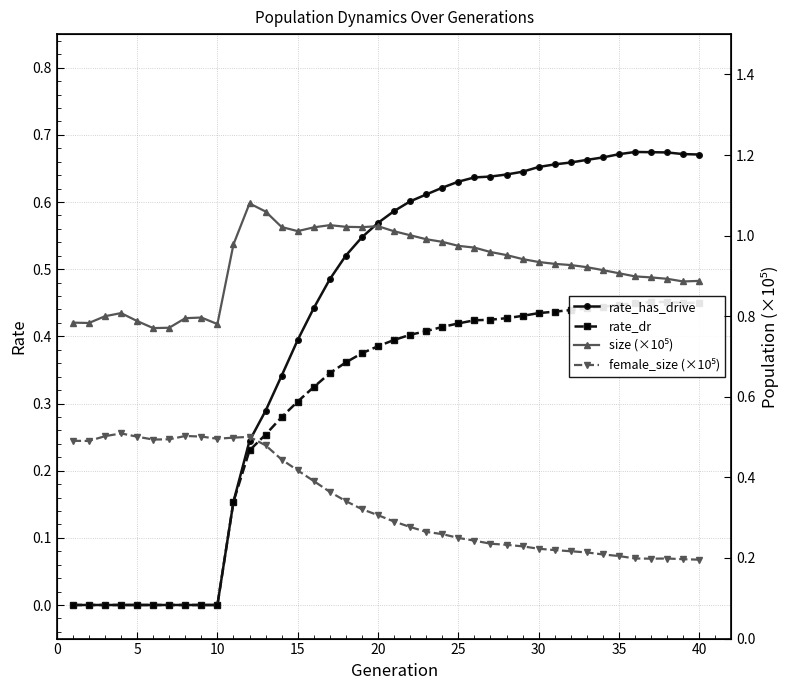

Is this an area chart (filled region under the line)?

No